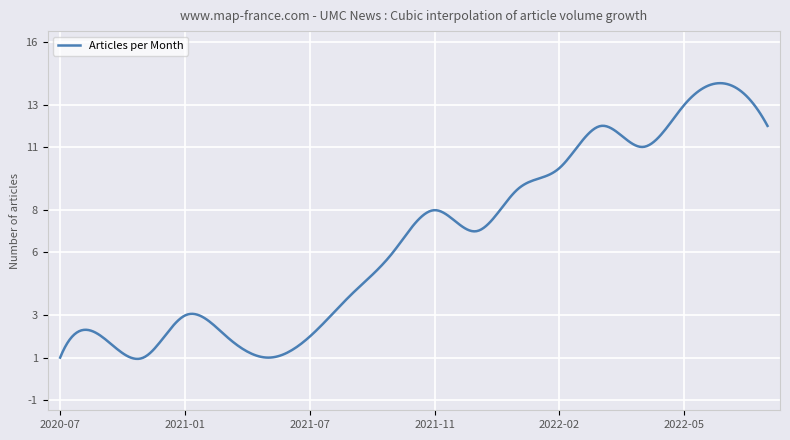

True or false: the data has more than 0 interior local peaks.

True